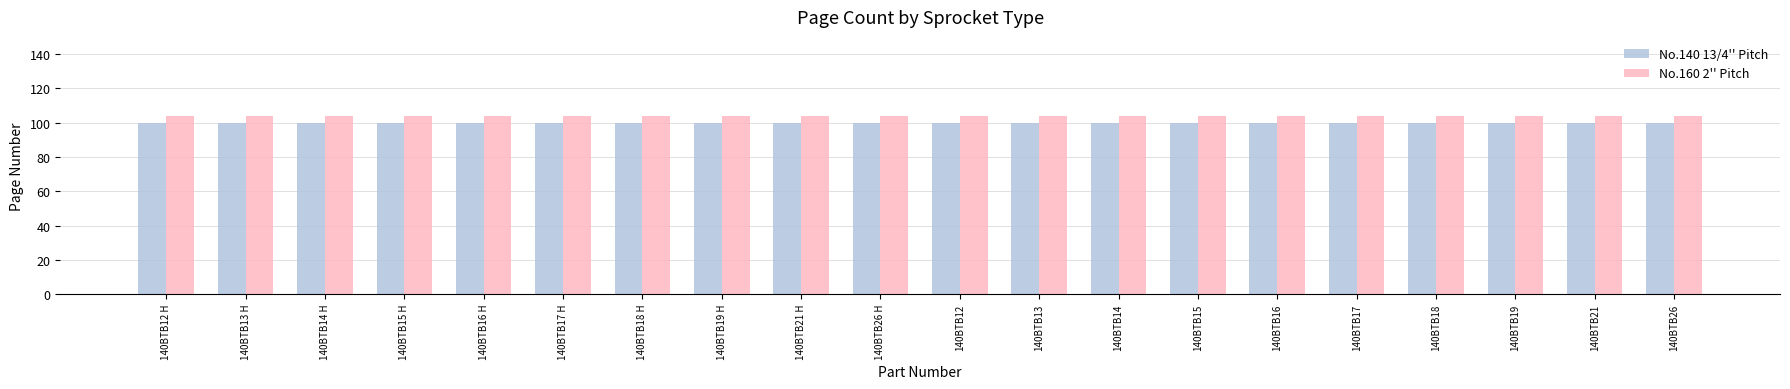

What is the approximate value of No.160 2'' Pitch at 140BTB12 H?

104